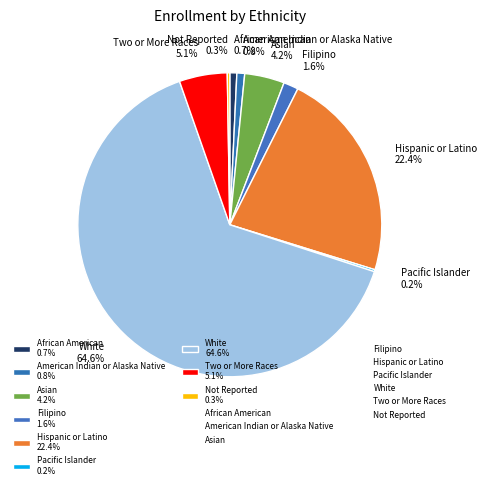

To the nearest percent, what percentage of the pie is Hispanic or Latino?

22%